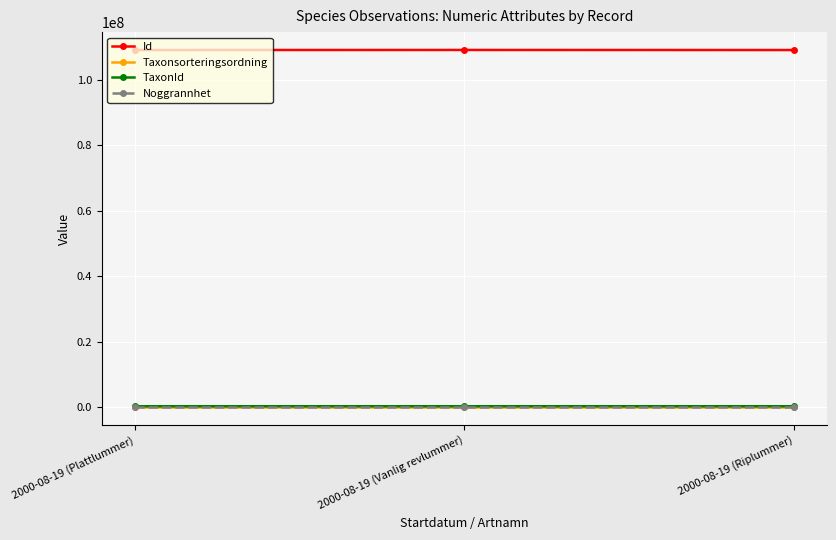

At how many categories does at least one series exceed 60884384?

3